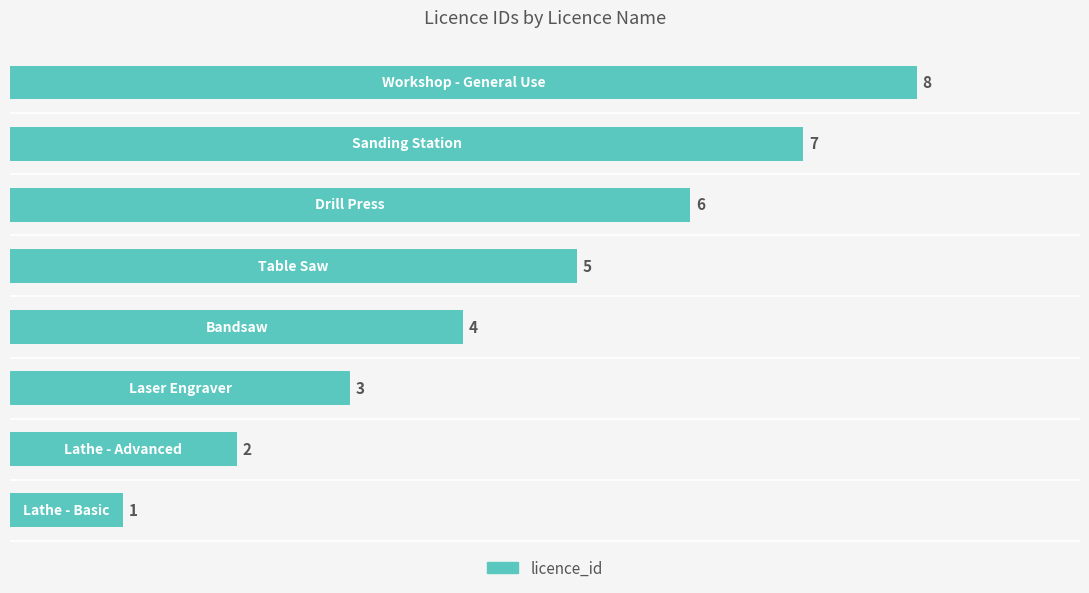

What is the difference between the second highest and minimum values?

6